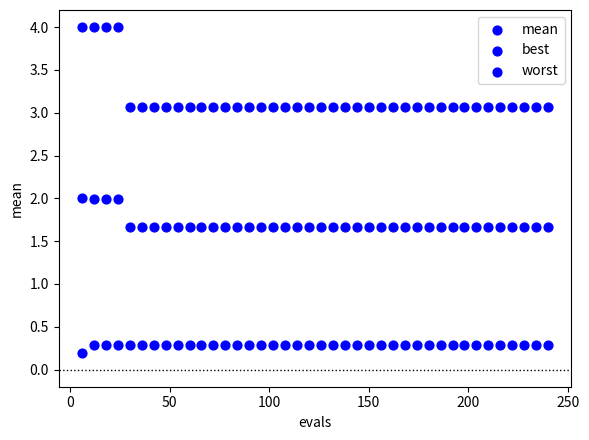

How many points are shown in the scatter plot?

120